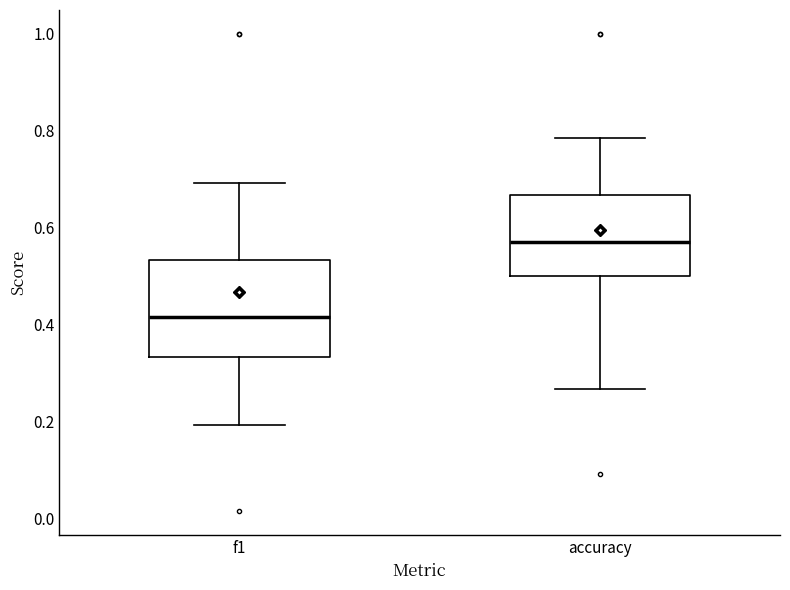

Reading left to right, transcribe this box plot: for each box, give where its median line is, the range the box spans, and where its two whiskers end, as read against the y-axis. The values are not printed on the chart, so give them approximately, as read against the axis.

f1: median 0.42, box 0.34 to 0.54, whiskers 0.20 to 0.70
accuracy: median 0.58, box 0.50 to 0.66, whiskers 0.26 to 0.78